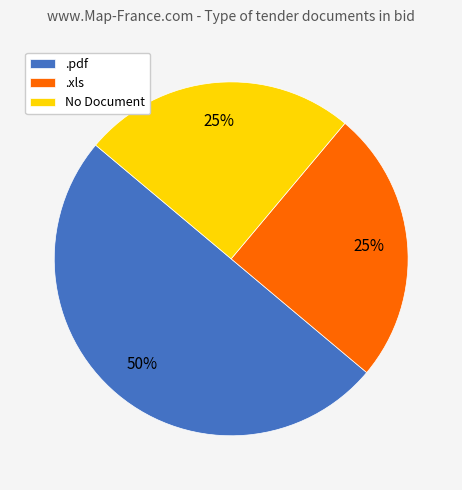

Is it true that .pdf is 50% of the pie?

True